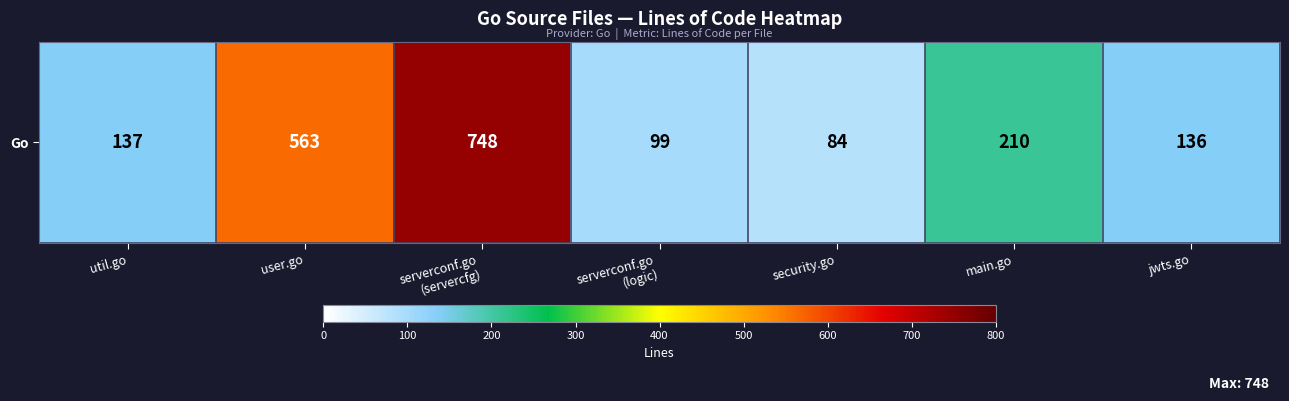

What is the average value?

282